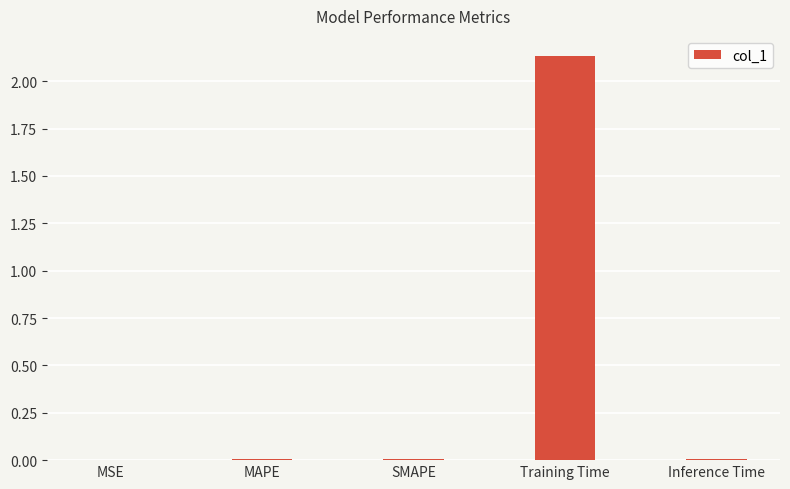

At which category does the chart reach its peak across all series?

Training Time